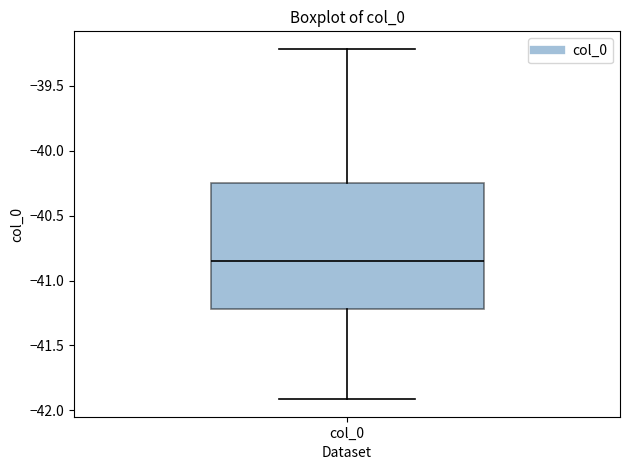

Transcribe this box plot: give where the median line is, the range the box spans, and where the two whiskers end, as read against the y-axis. The values are not printed on the chart, so give them approximately, as read against the axis.

median -40.85, box -41.20 to -40.25, whiskers -41.90 to -39.20